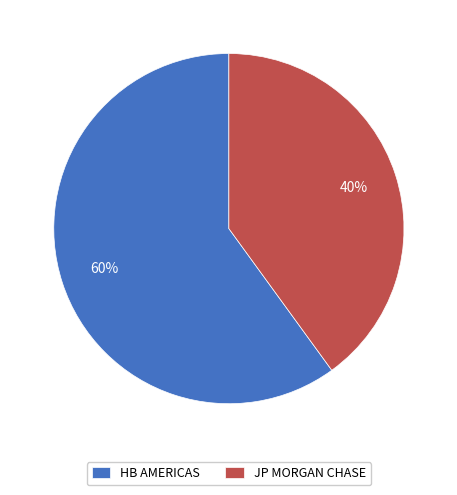

Approximately how many times larger is the value at JP MORGAN CHASE compared to HB AMERICAS?

0.7